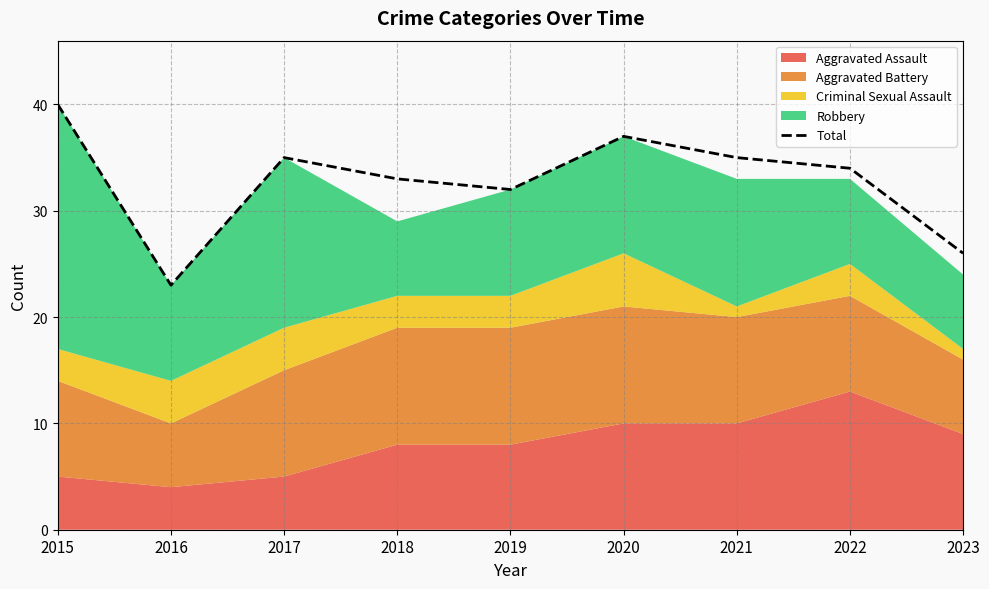

Rank the categories by value from lowest to highest.

2016, 2023, 2019, 2018, 2022, 2017, 2021, 2020, 2015